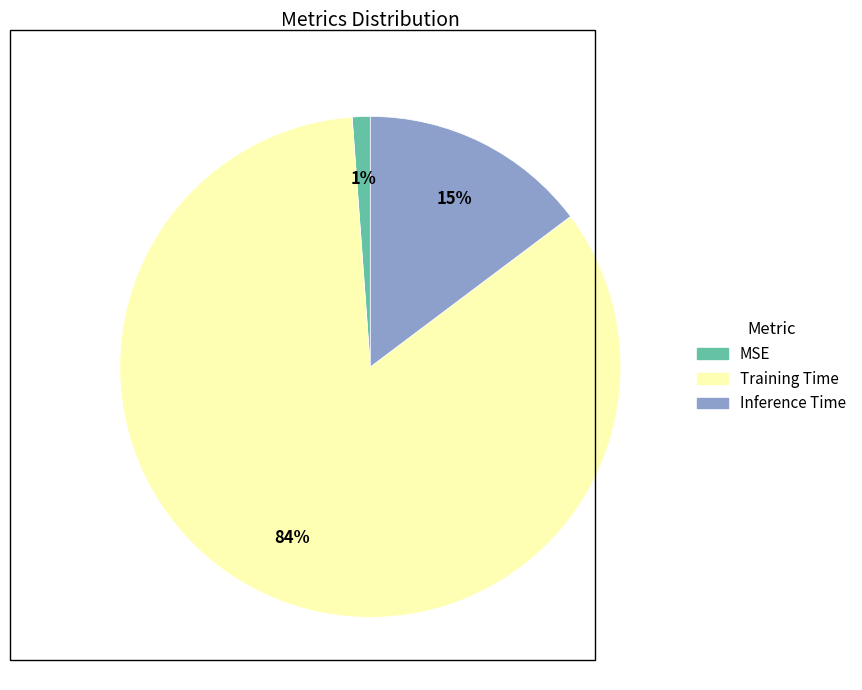

Is Training Time the majority of the pie?

Yes